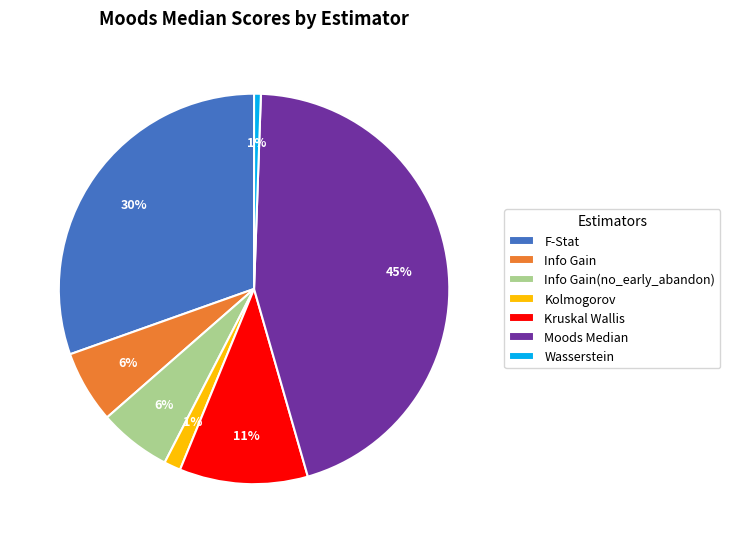

What is the largest slice in the pie chart?

Moods Median